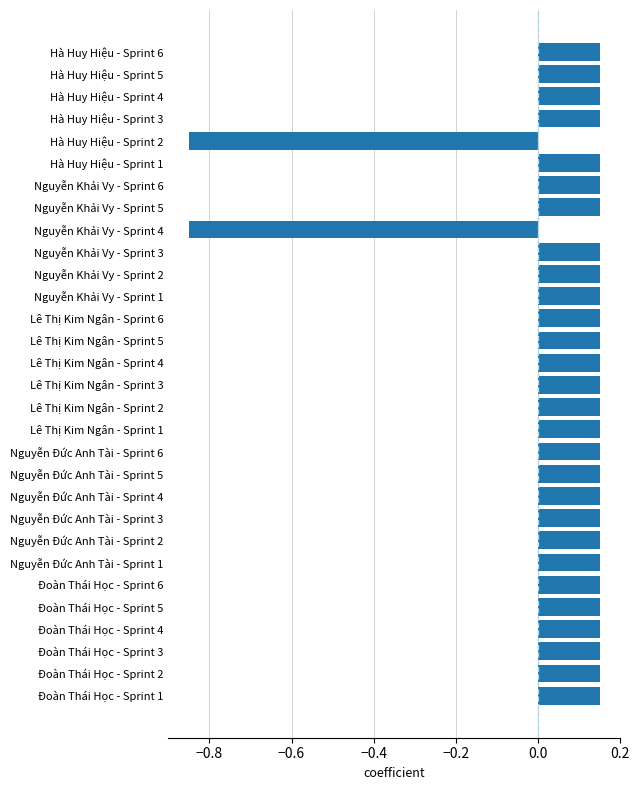

How many values are below zero?

2